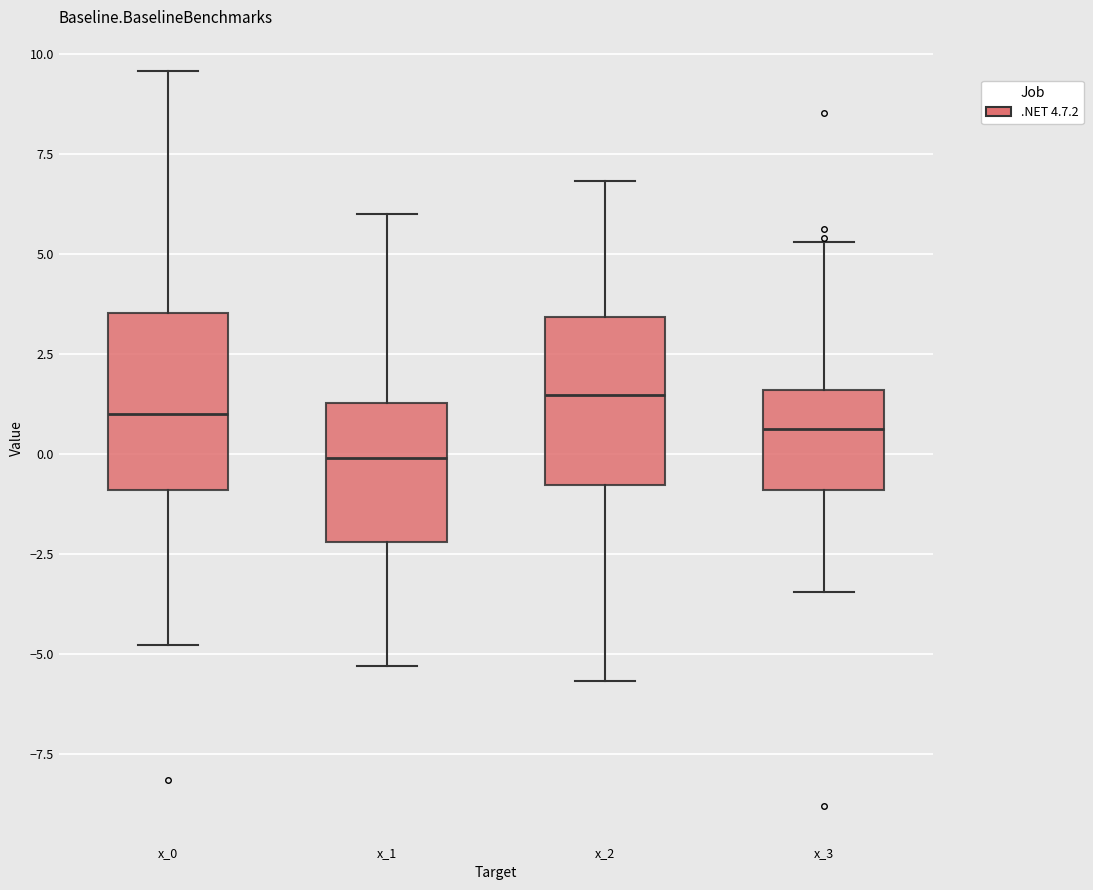

Reading left to right, read every box against the y-axis: the position of its median line, the range the box covers, and the ends of its whiskers. The values are not printed on the chart, so give them approximately, as read against the axis.

x_0: median 1.0, box -1.0 to 3.5, whiskers -5.0 to 9.5
x_1: median 0.0, box -2.0 to 1.5, whiskers -5.5 to 6.0
x_2: median 1.5, box -1.0 to 3.5, whiskers -5.5 to 7.0
x_3: median 0.5, box -1.0 to 1.5, whiskers -3.5 to 5.5